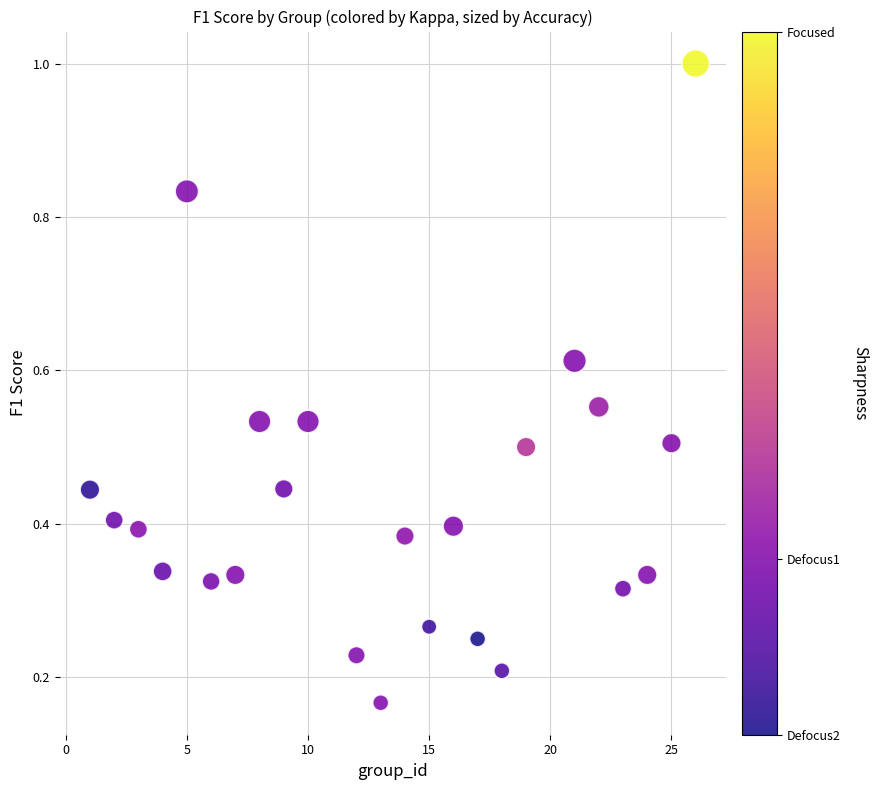

What is the range of X values (max minus min)?

25.0